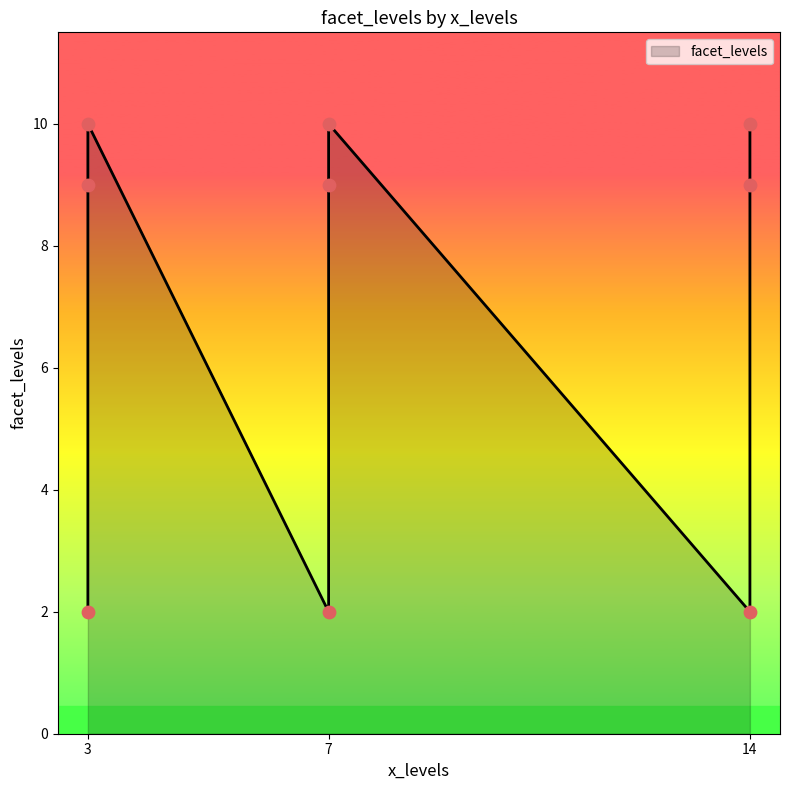

Between 14 and 7, which is larger?

7